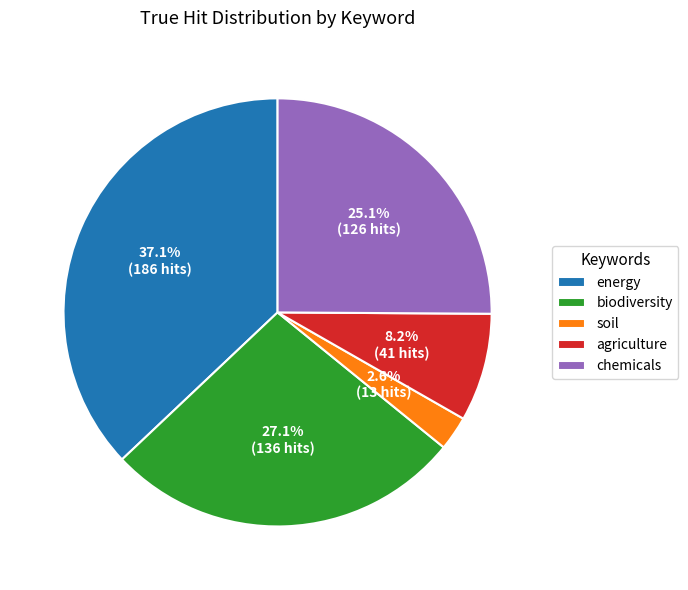

What is the ratio of the value at energy to the value at chemicals?

1.5